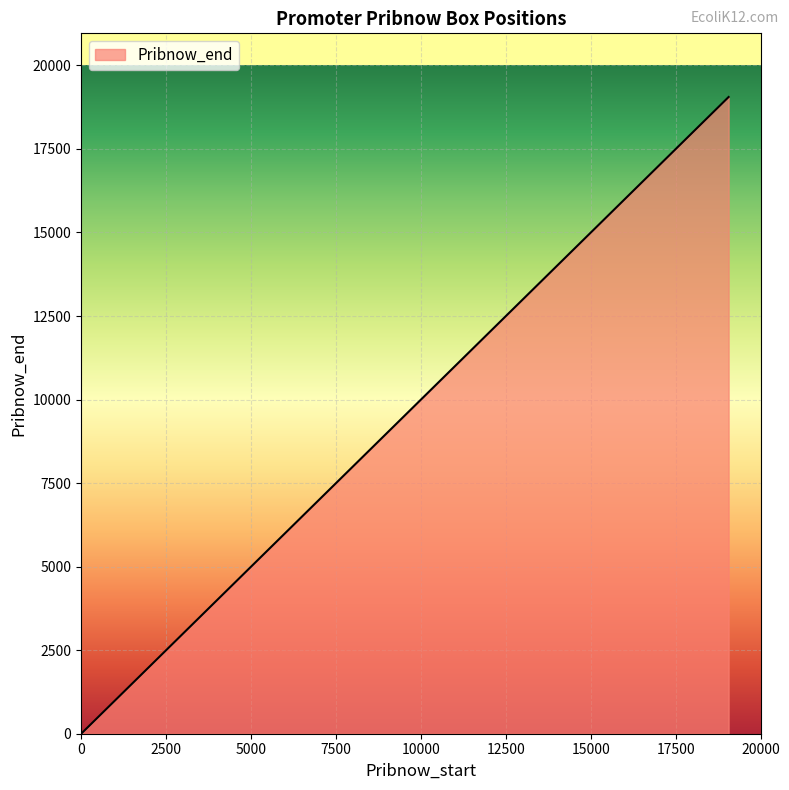

What is the maximum value shown in the chart?

19054